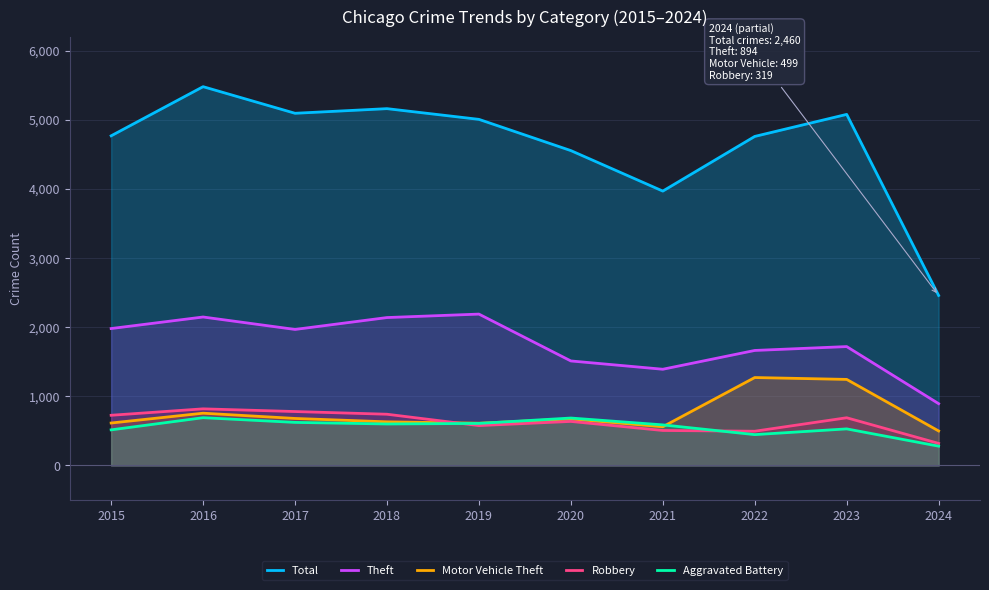

How many categories are shown in the chart?

10